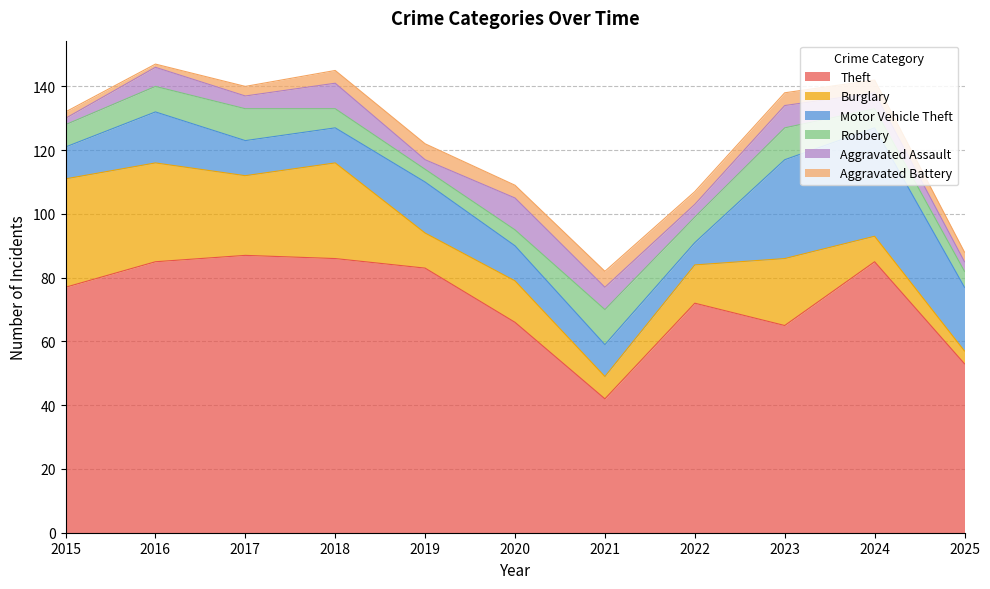

At which category does Aggravated Battery reach its first local peak?

2019